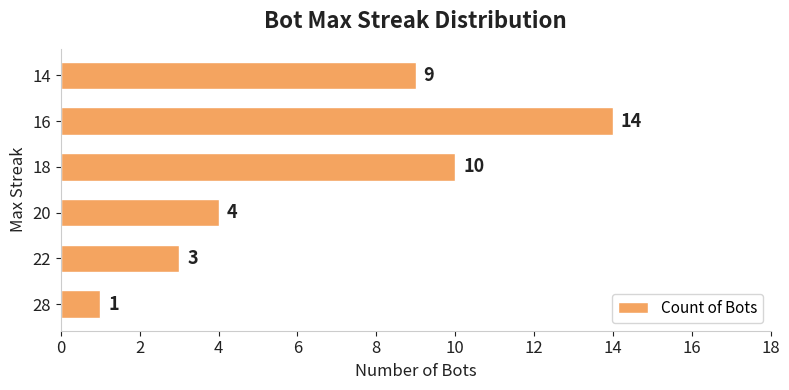

What is the sum of all values?

41